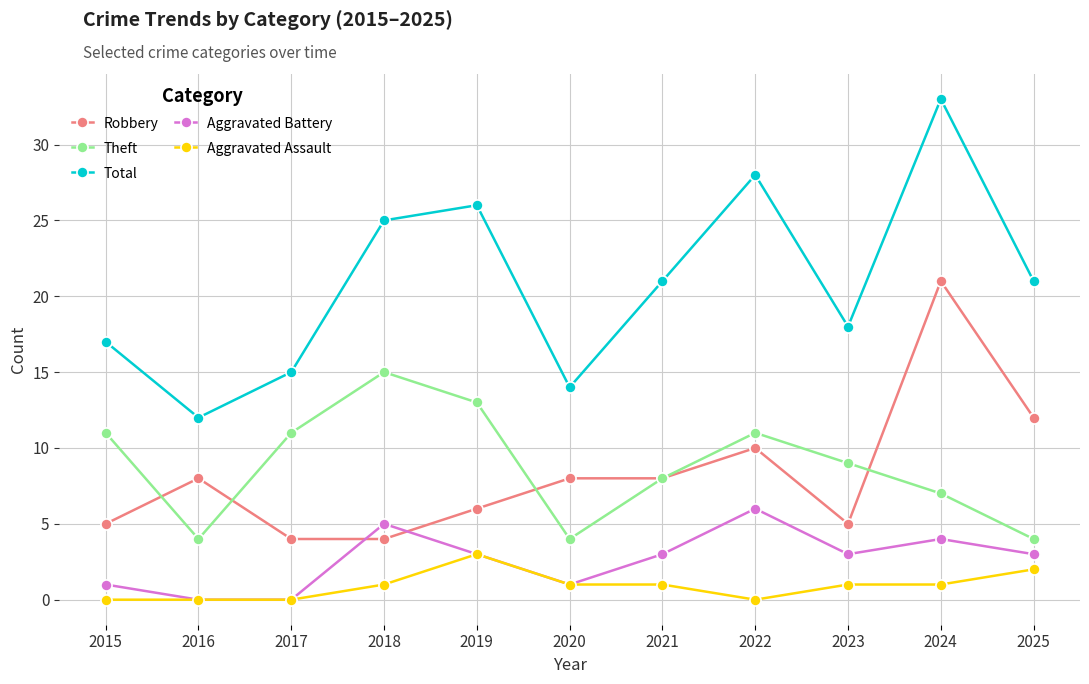

What is the value of the Total point at the 8th from the left?

28